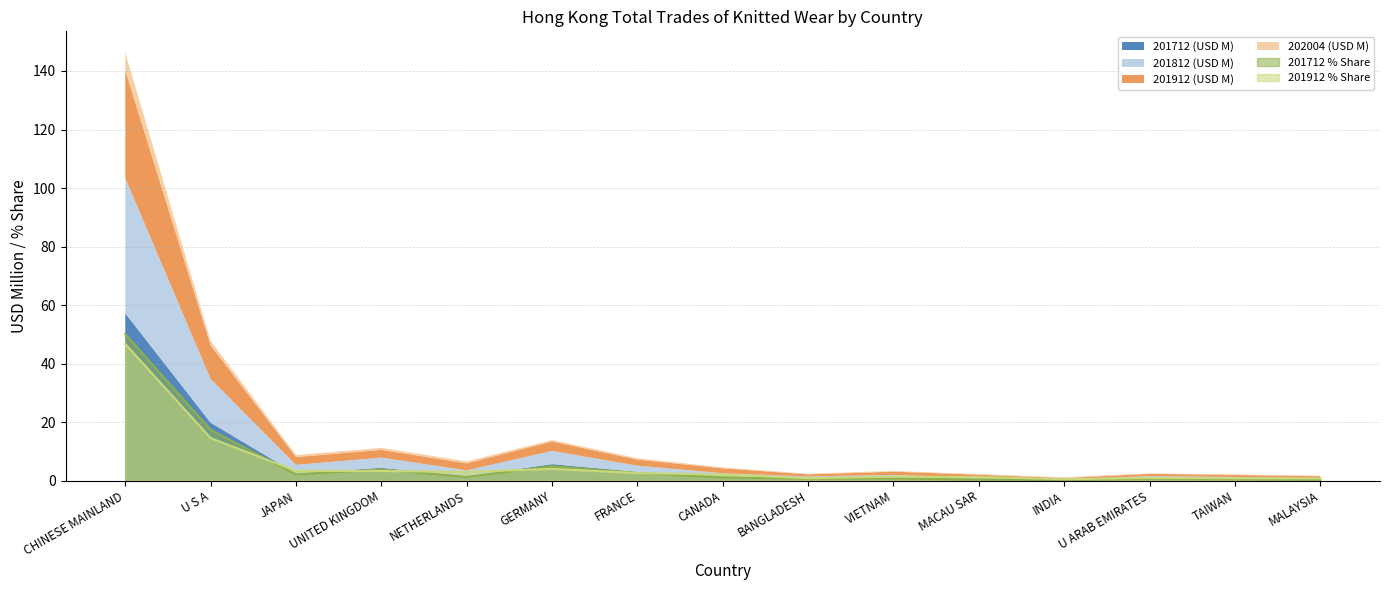

At FRANCE, list the series in order from largest to smallest.

201712 (USD M), 201712 % Share, 201912 % Share, 201812 (USD M), 201912 (USD M), 202004 (USD M)